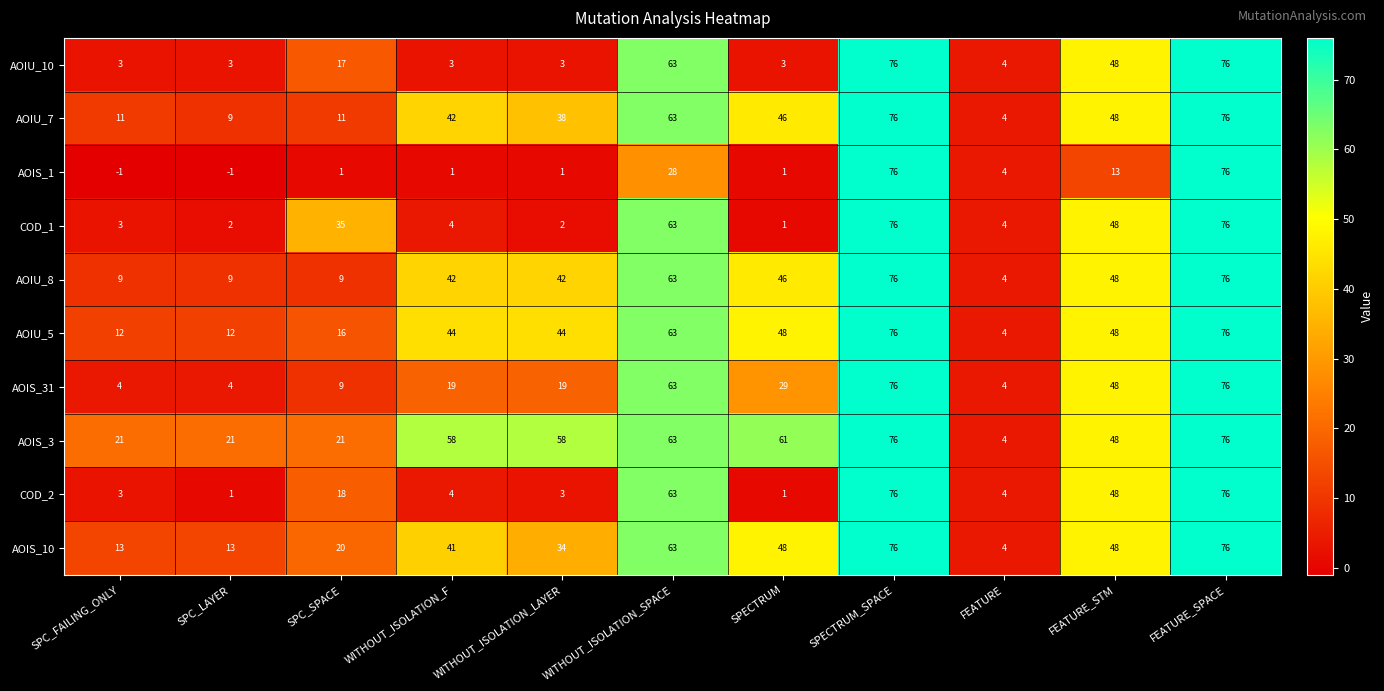

At how many categories does at least one series exceed 17?

10